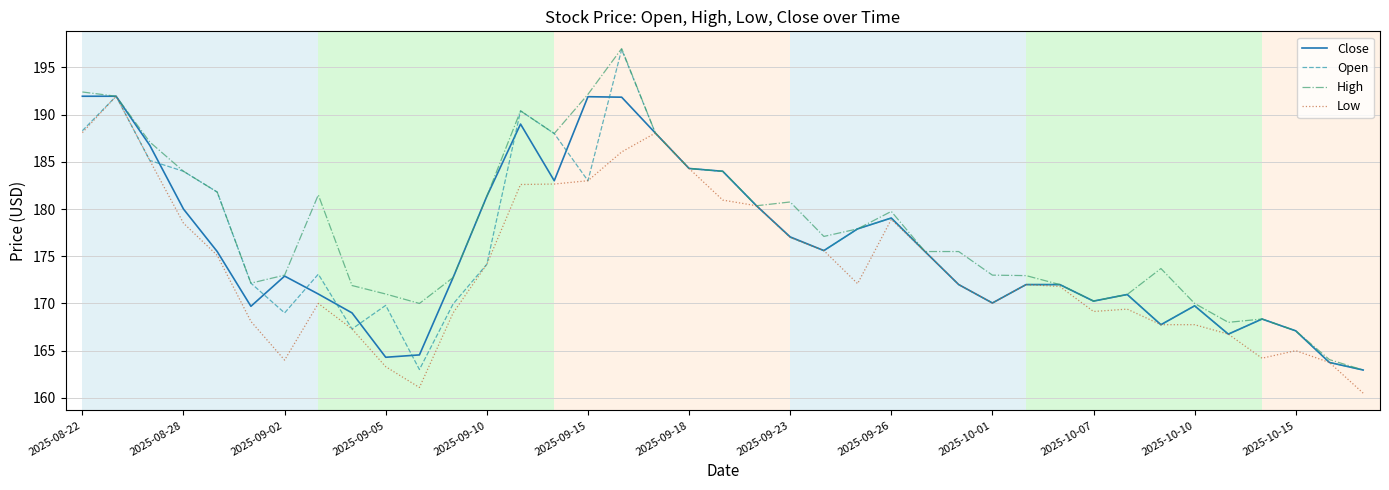

What is the difference between the maximum and minimum values in the Open series?

33.9